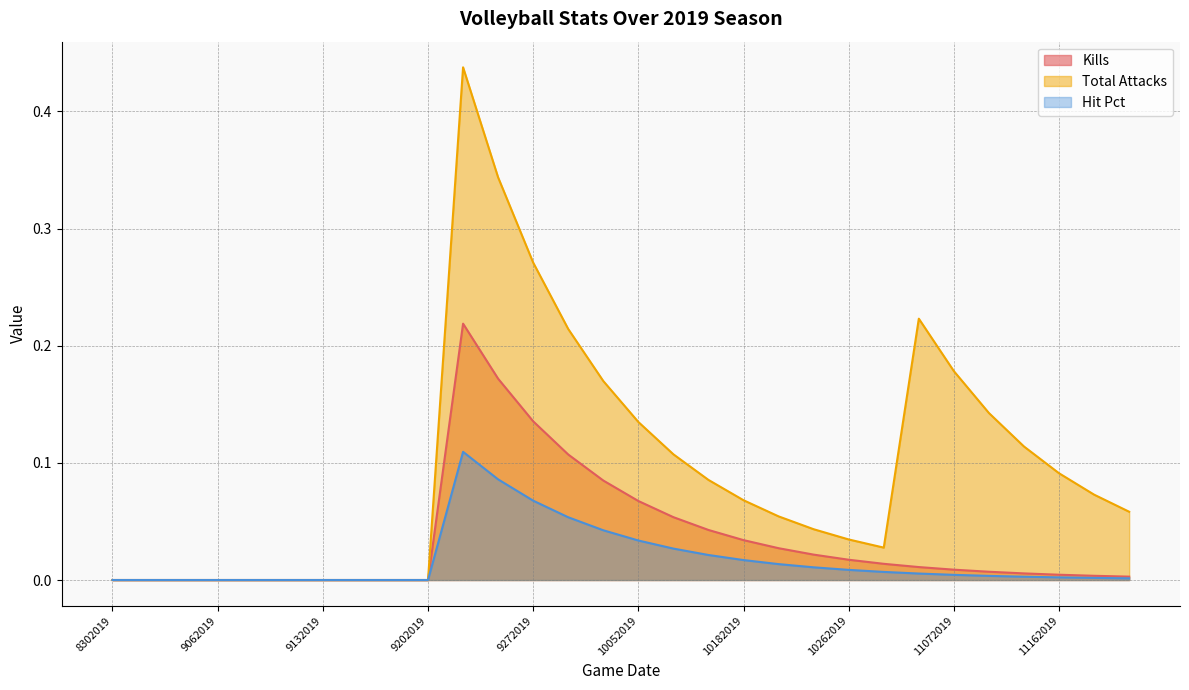

The value of Total Attacks at 11232019 is 0.0. True or false?

False